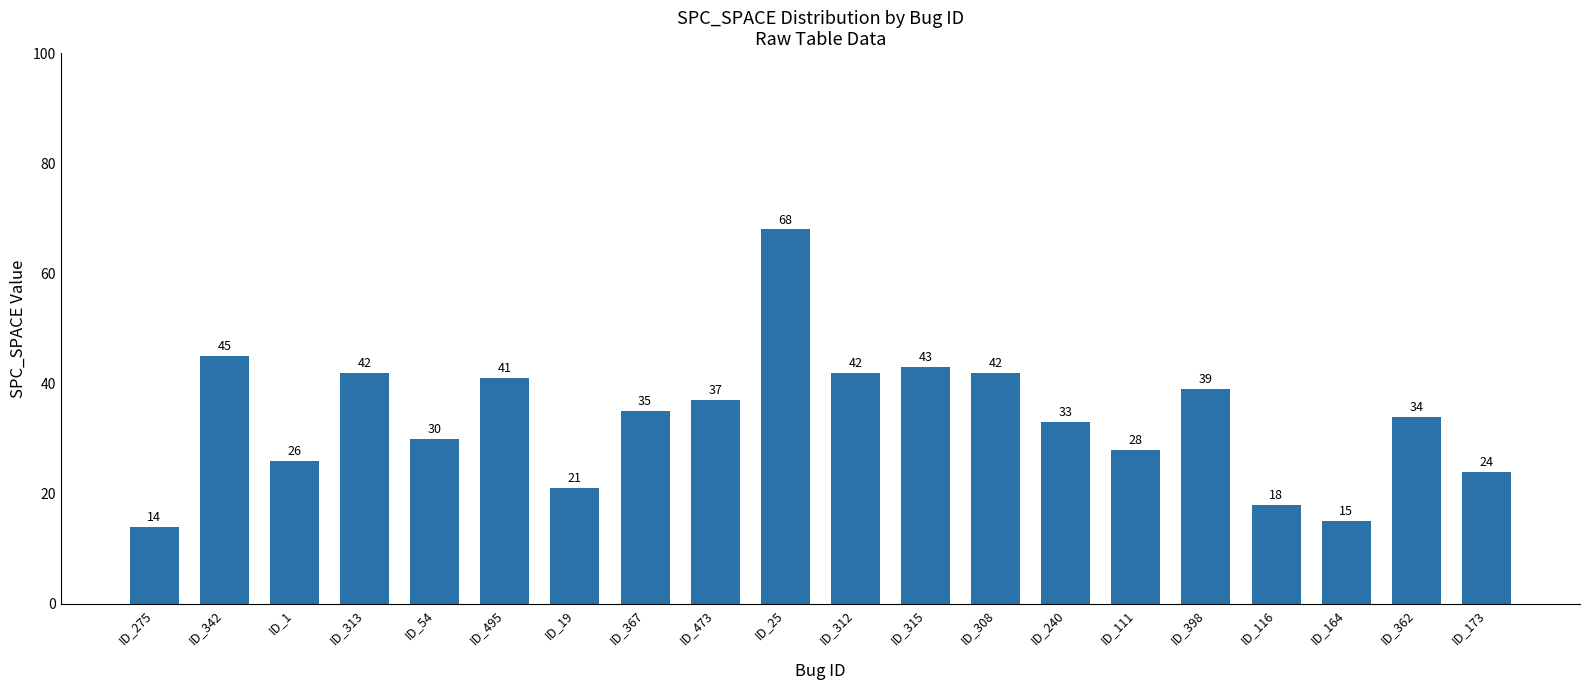

At which label is the value closest to 41?

ID_495